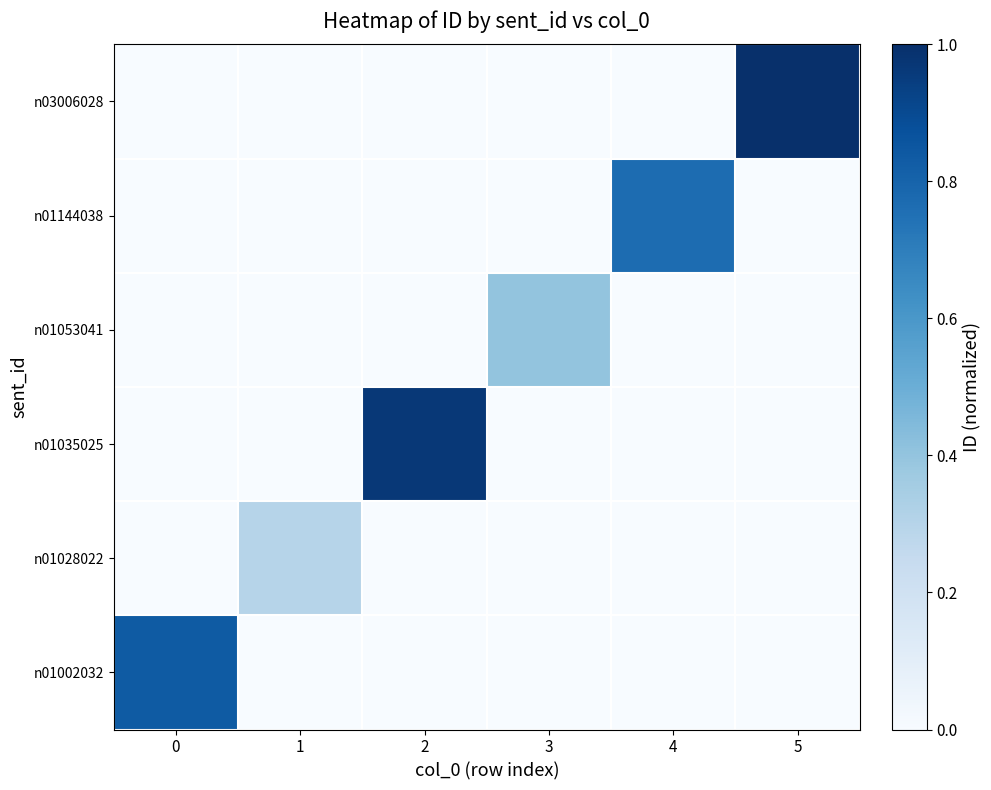

How many distinct data groups are displayed?

6